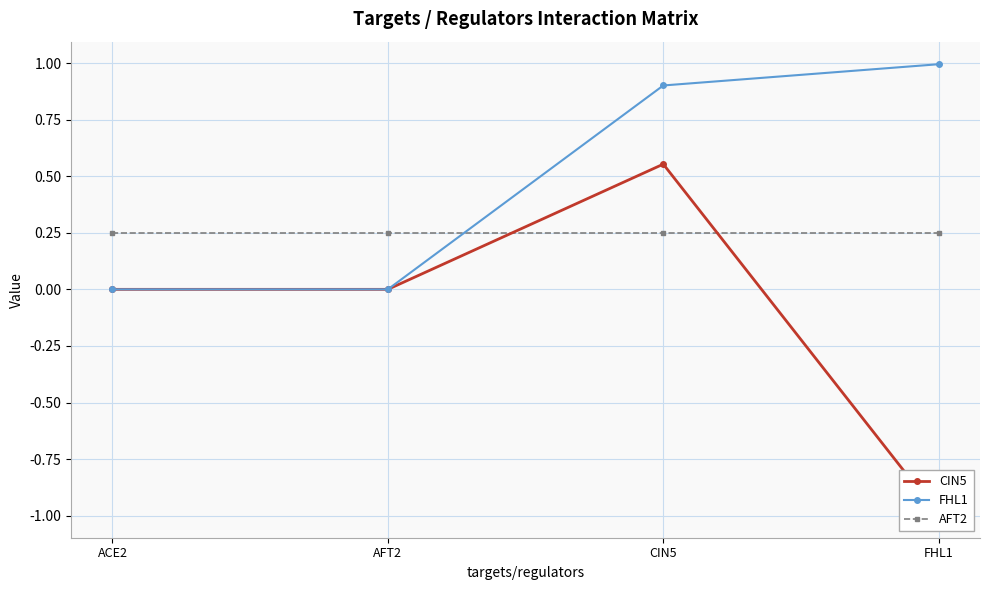

What is the value of the FHL1 point at the 3rd from the left?

0.9